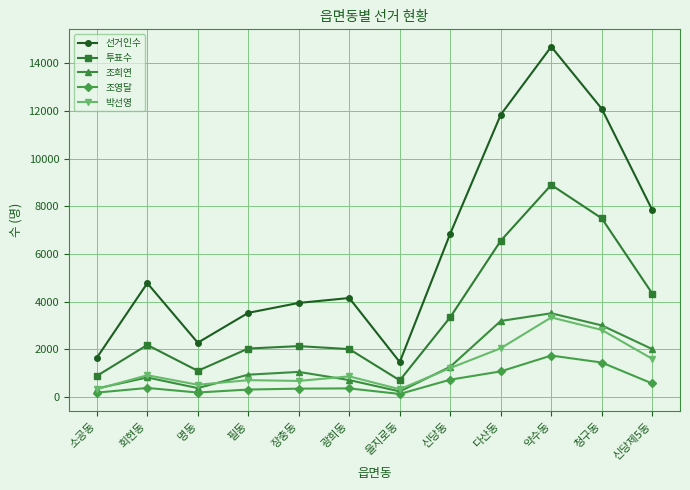

Which series has the largest total across all categories?

선거인수